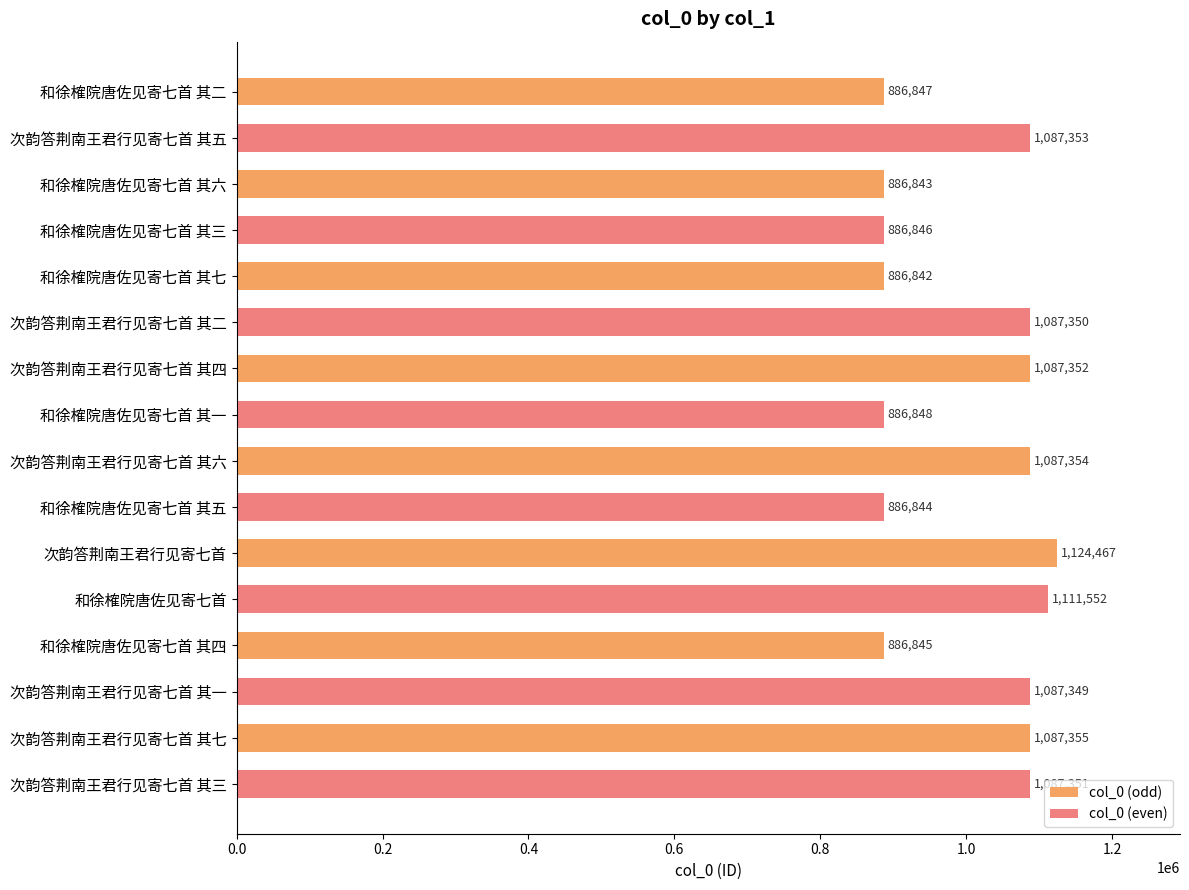

What is the total value across all series at 次韵答荆南王君行见寄七首?

2236019